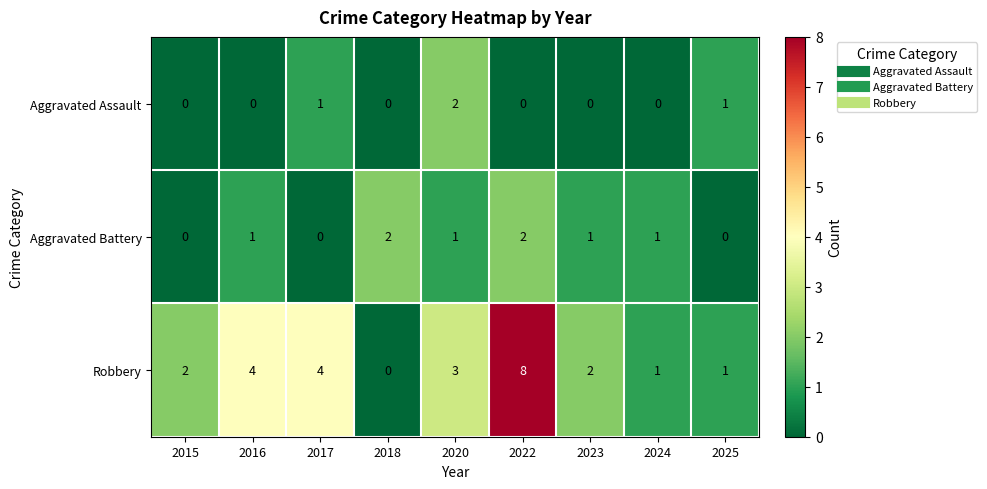

At 2016, list the series in order from smallest to largest.

Aggravated Assault, Aggravated Battery, Robbery